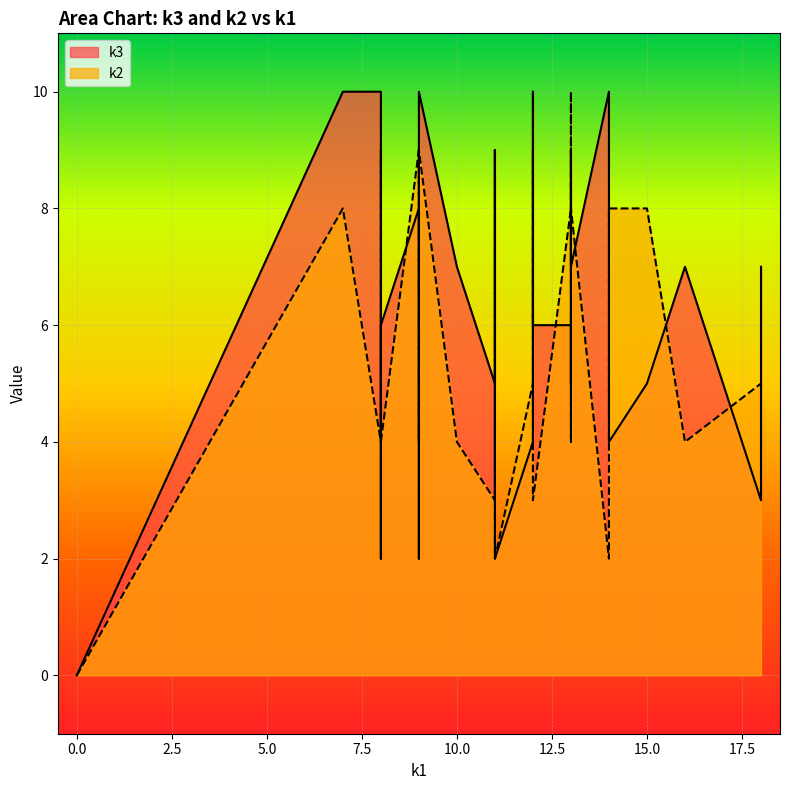

Which series has the largest total across all categories?

k3